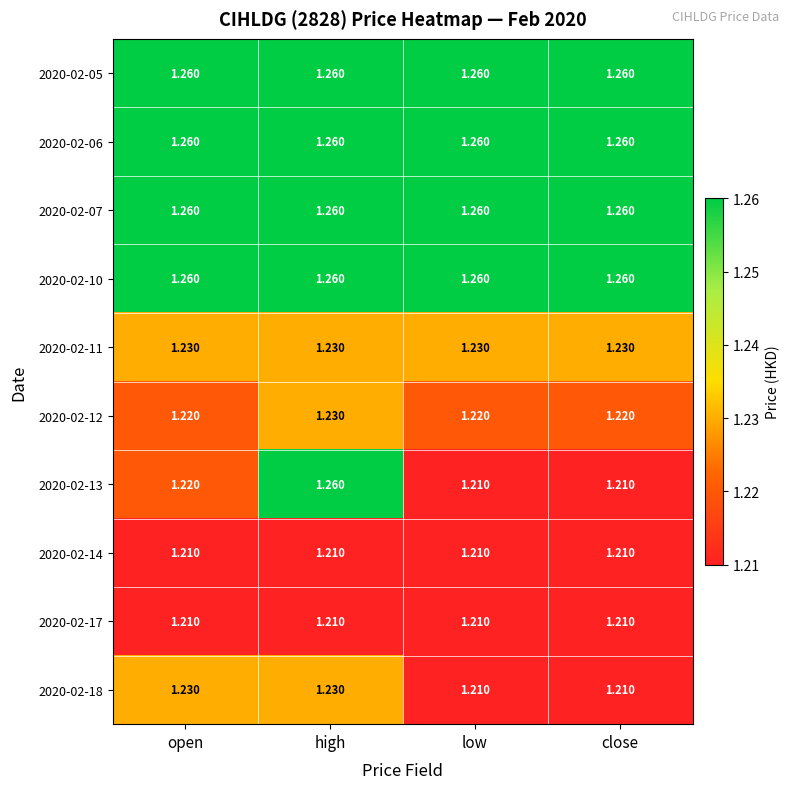

At which category is the sum across all series the highest?

high